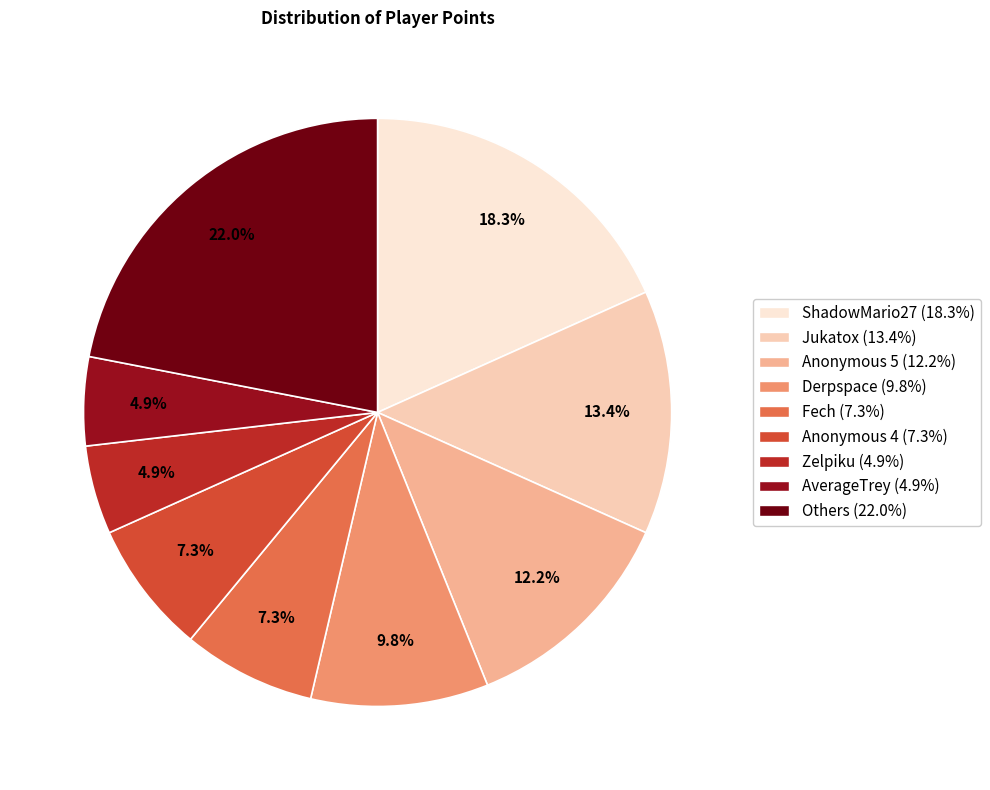

Count the number of slices in the pie.

9